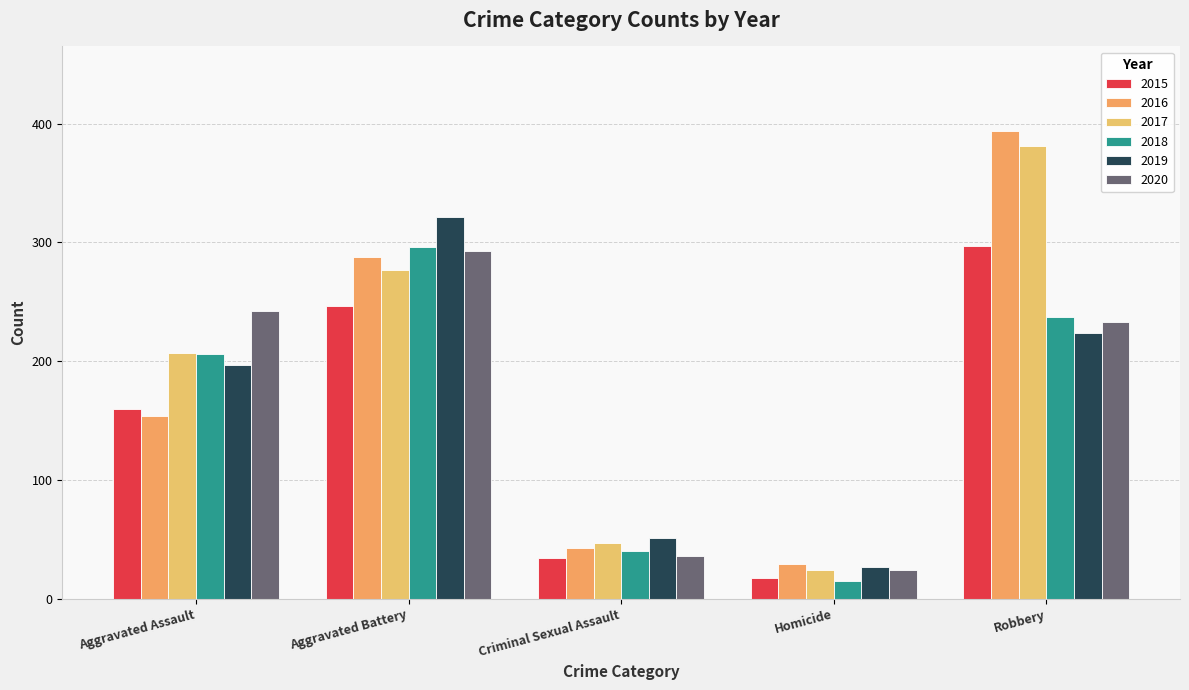

What value does the 2018 series have at Aggravated Battery?

296